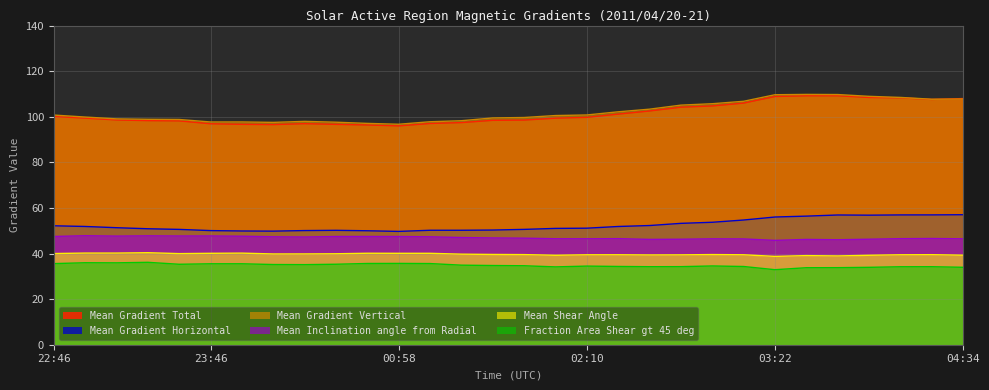

How many data points in Mean Gradient Vertical are less than 100?

15